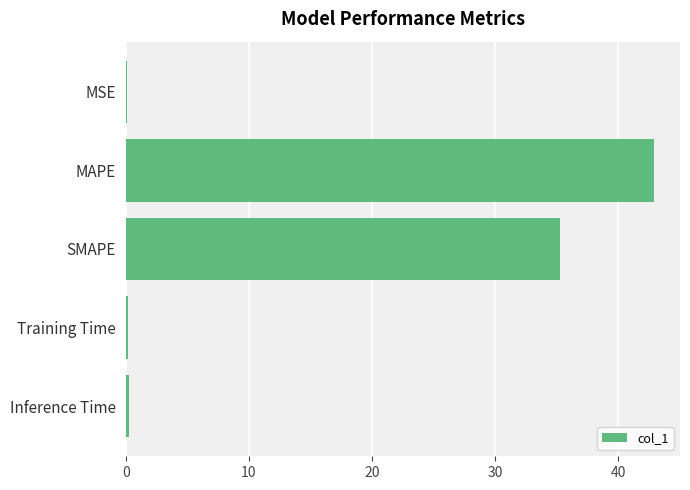

Which label corresponds to the largest value in the chart?

MAPE